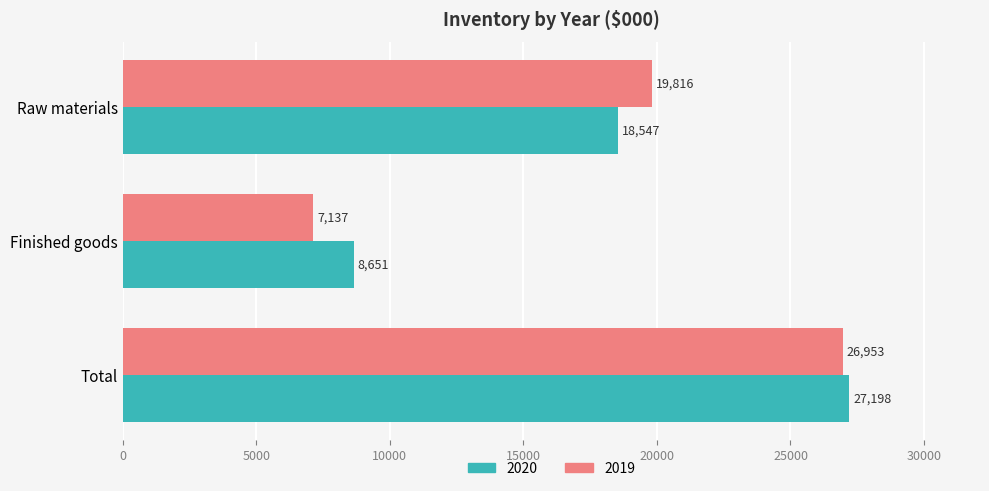

What is the difference between the maximum and minimum values in the 2020 series?

18547